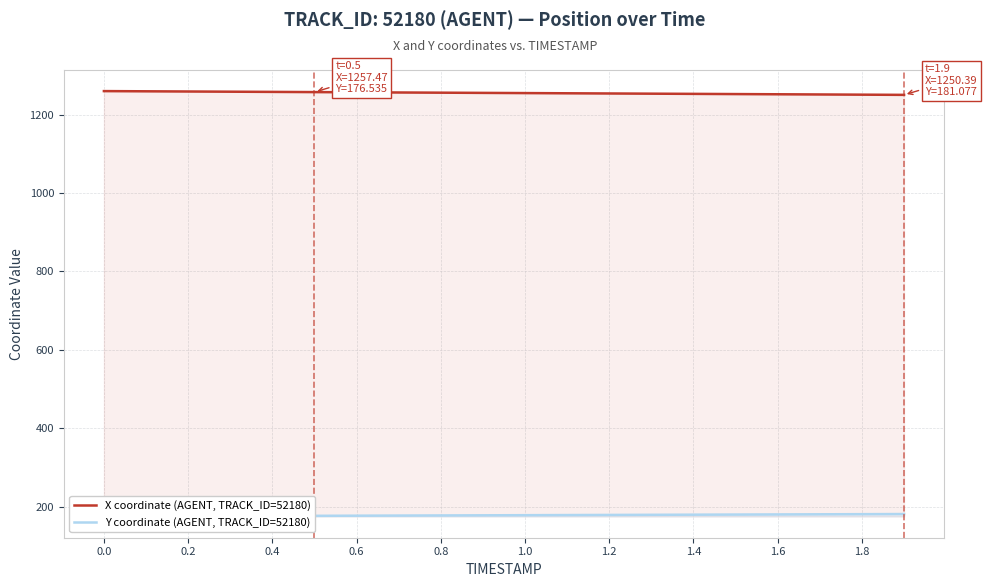

What is the sum of the Y coordinate (AGENT, TRACK_ID=52180) values at 0.4 and 1.2?

353.1